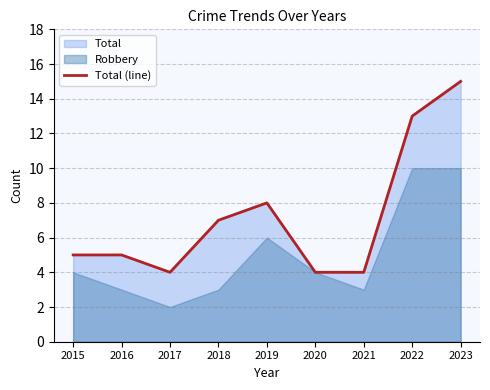

At which label is the value closest to 9?

2019